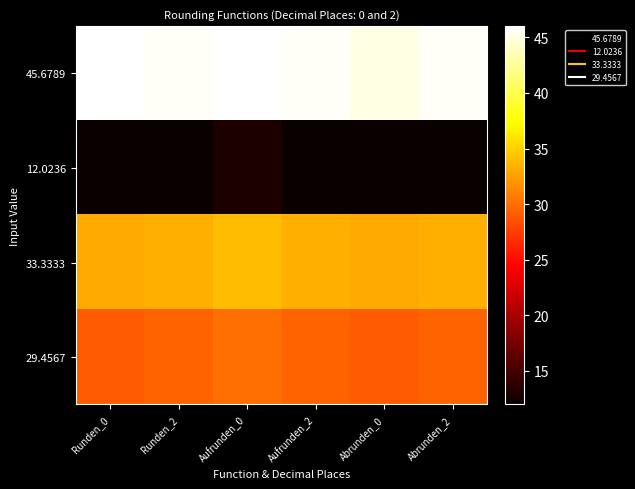

Which has a higher value, Aufrunden_0 or Aufrunden_2?

Aufrunden_0